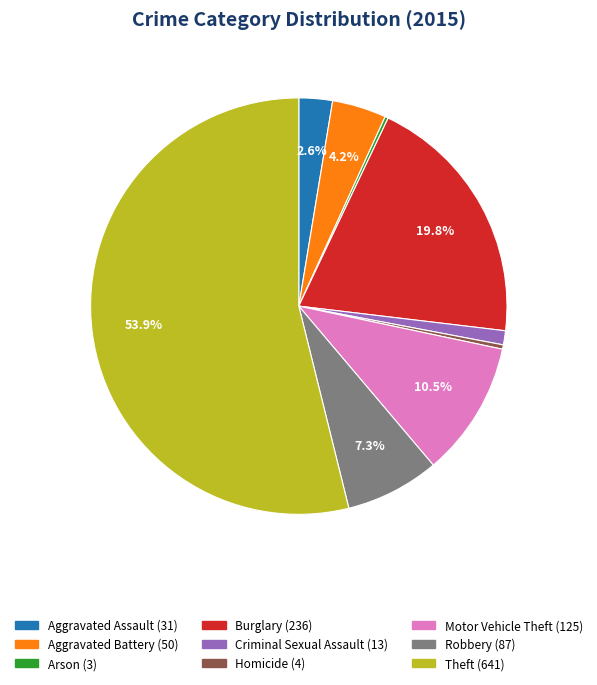

Which slice represents more than half of the pie?

Theft